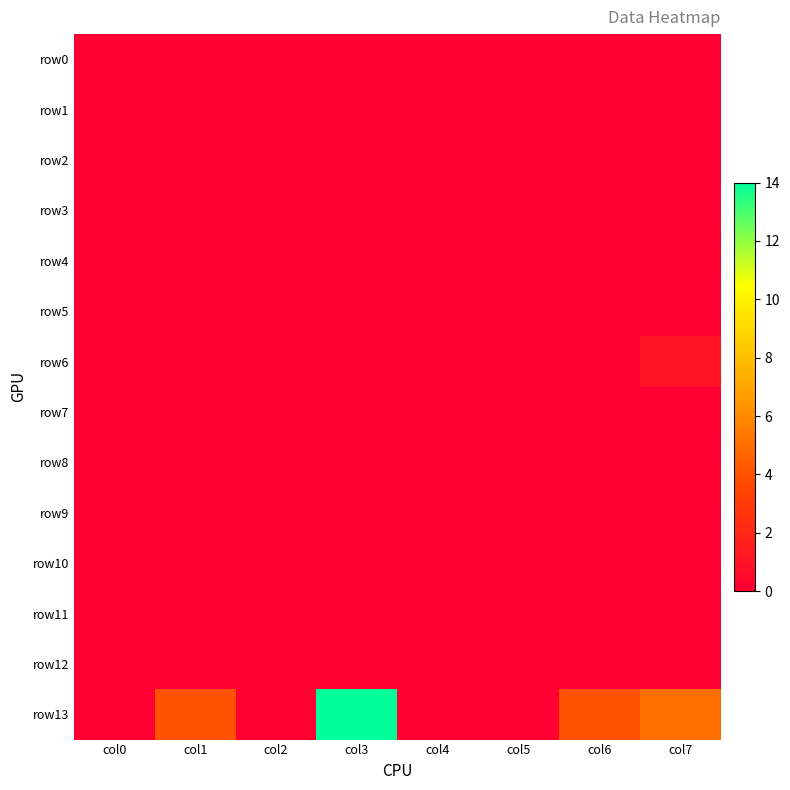

What is the greatest value displayed?

14